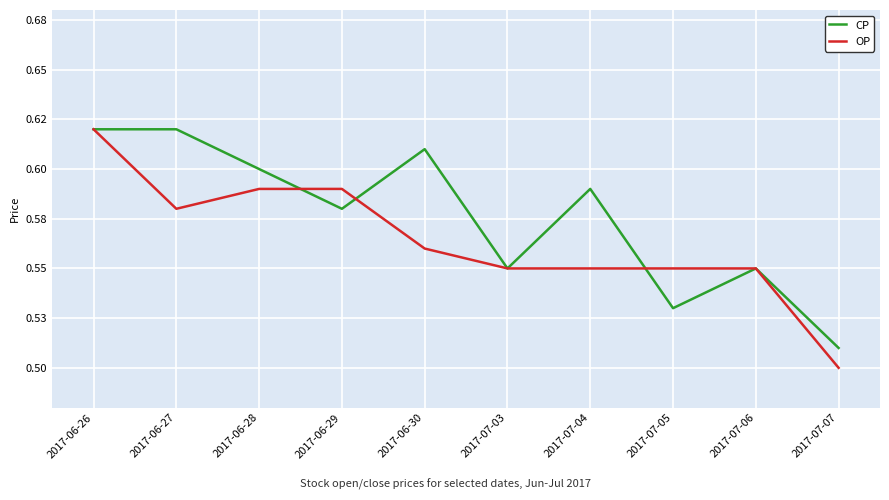

Rank the series by their average value, from lowest to highest.

OP, CP